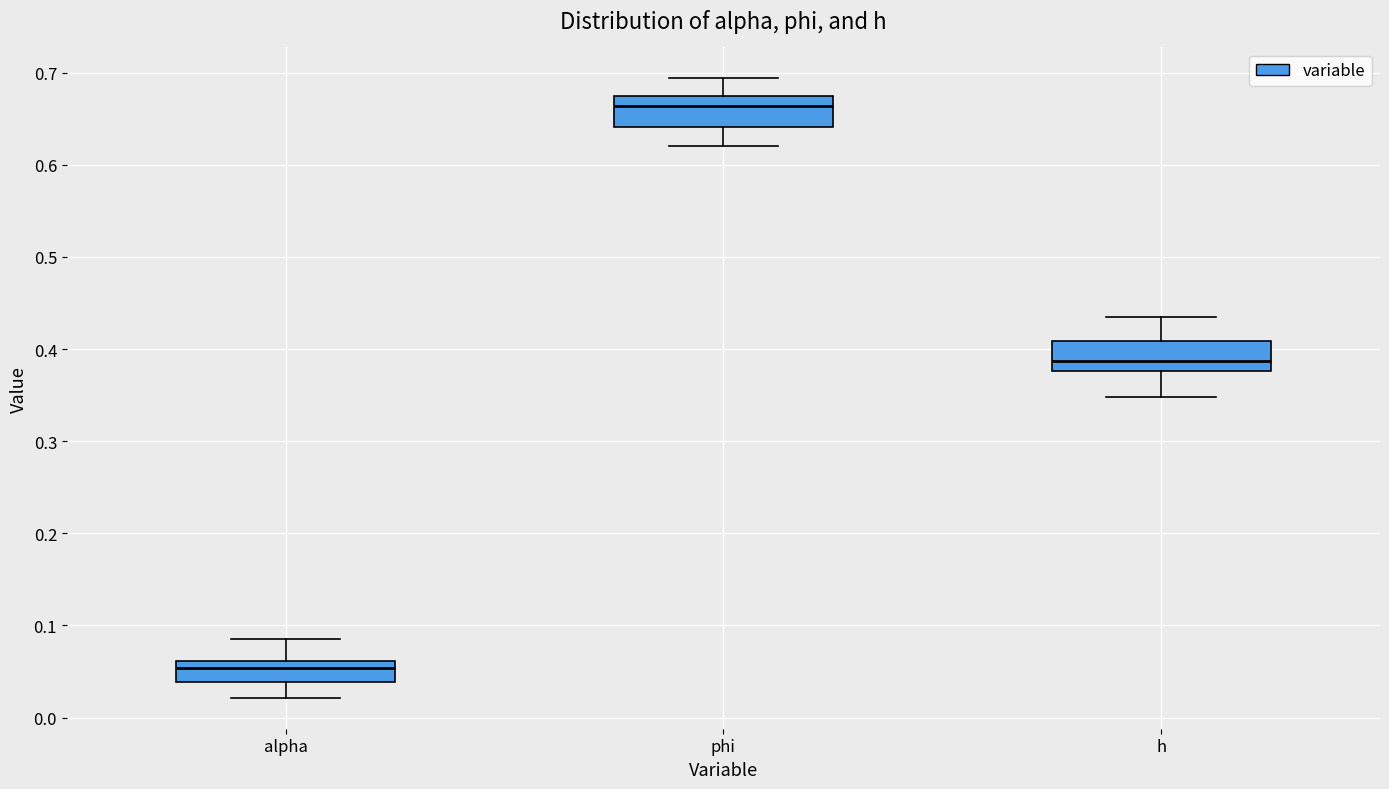

Which box's median line is the highest?

phi